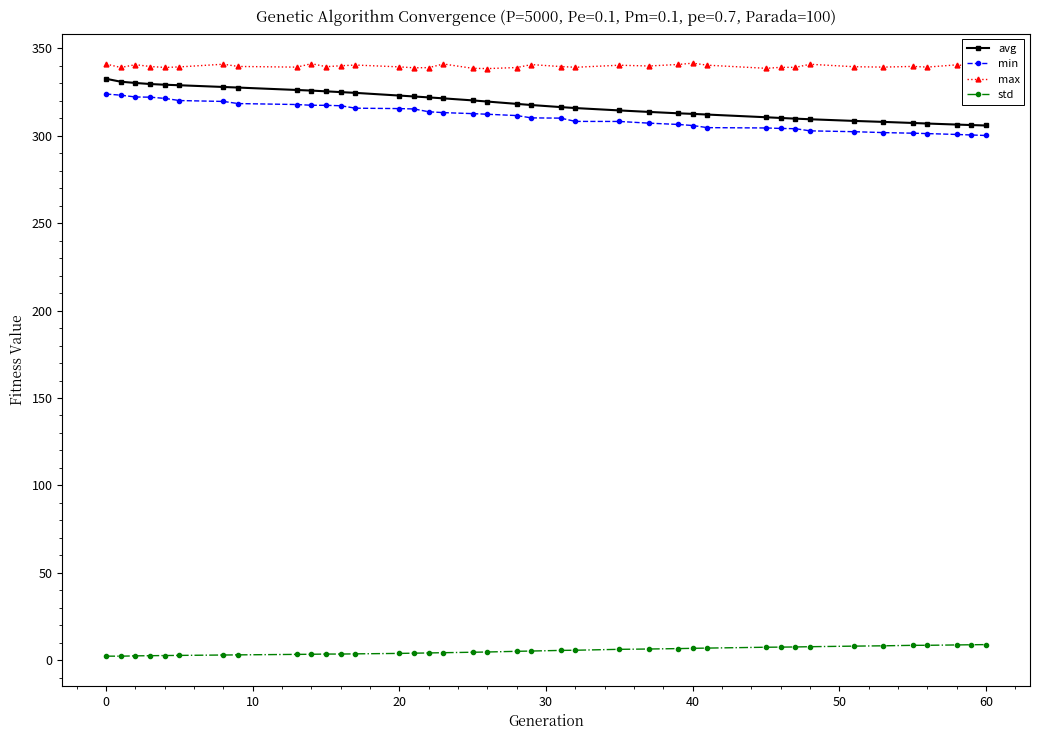

What is the difference between the maximum and minimum values in the min series?

23.7